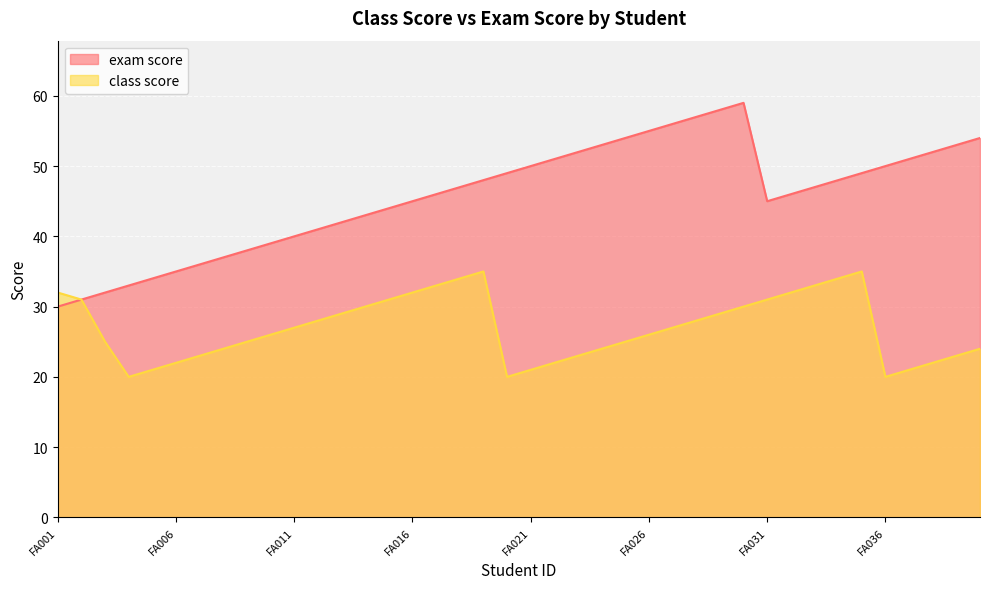

Which category has the lowest value in the exam score series?

FA001